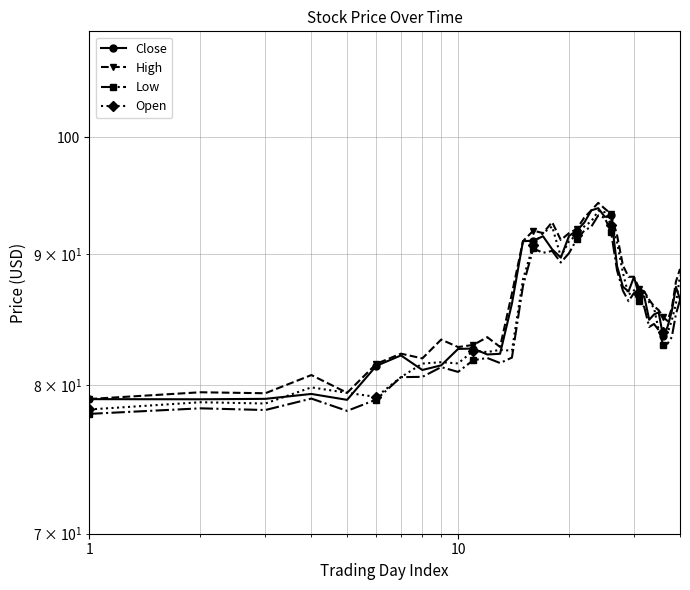

How many distinct data groups are displayed?

4